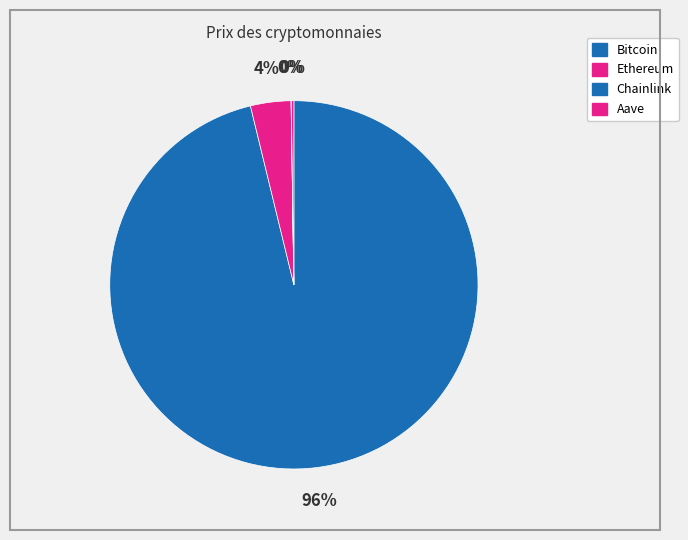

How many slices are in this pie chart?

4